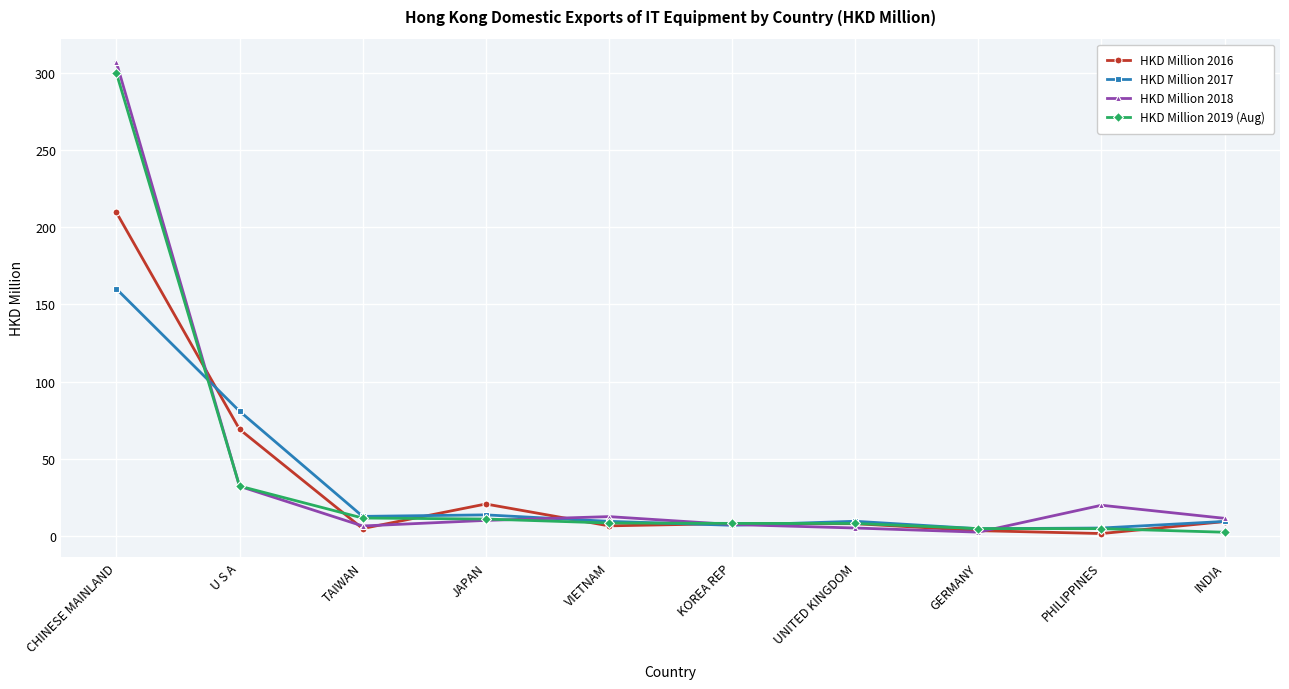

What is the value of the HKD Million 2018 point at the 2nd from the left?

32.1